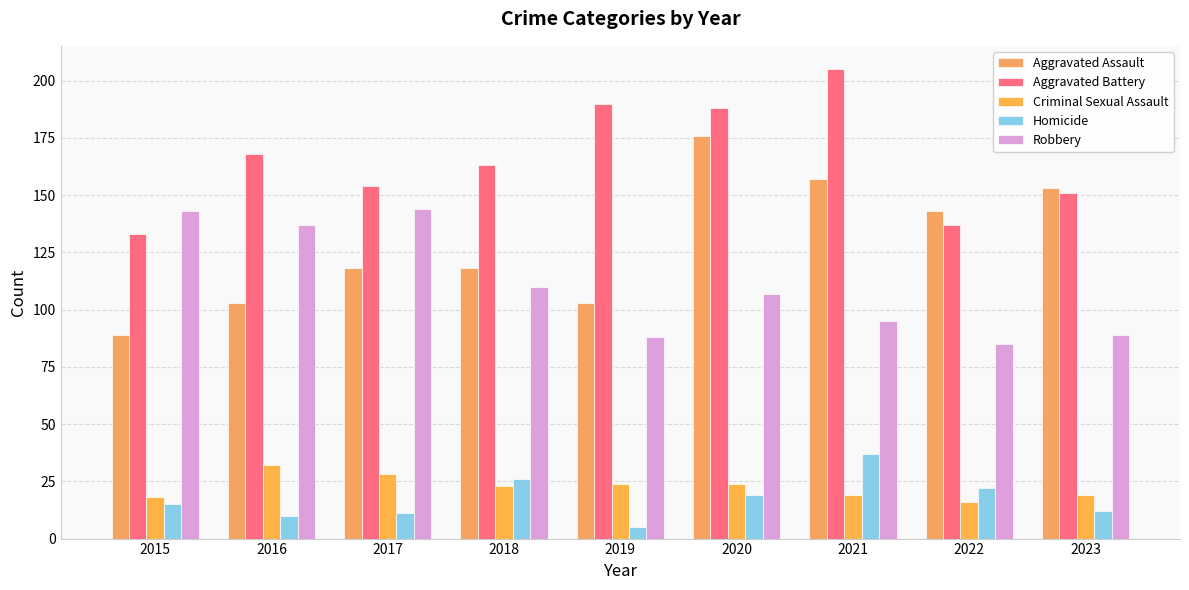

What is the minimum value for Aggravated Assault?

89